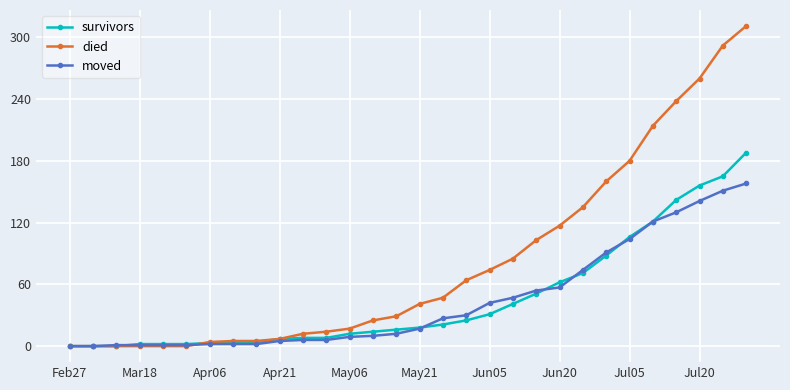

What is the maximum value for died?

311